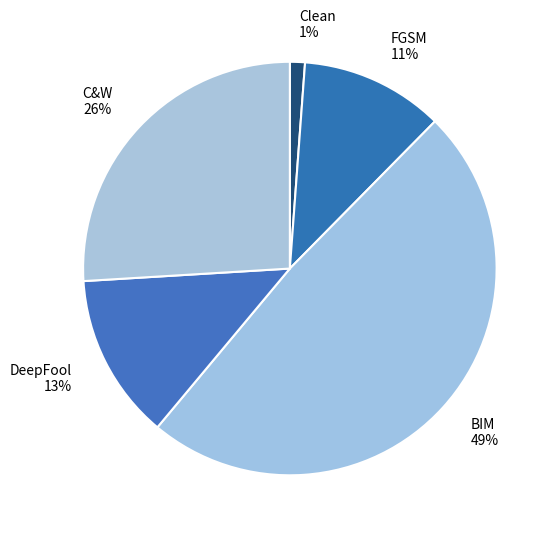

Is the sum of Clean 1% and FGSM 11% greater than half?

No